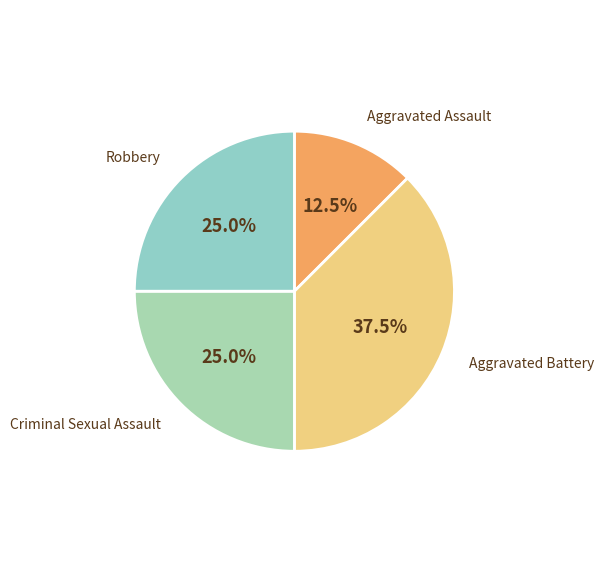

Which category has the smallest portion of the pie?

Aggravated Assault